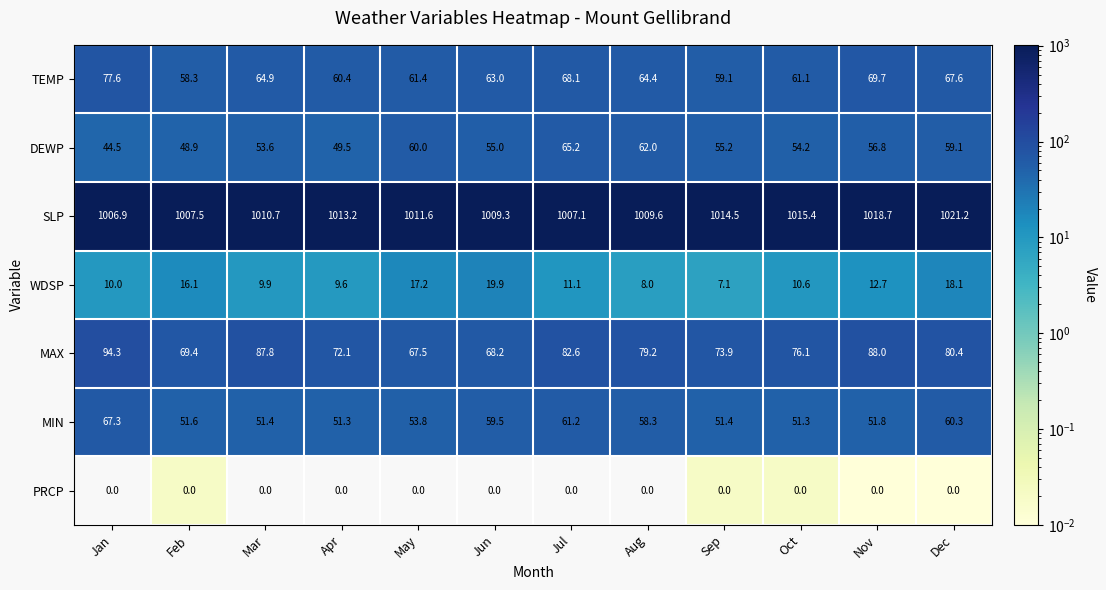

Which series has the largest range (max minus min)?

MAX